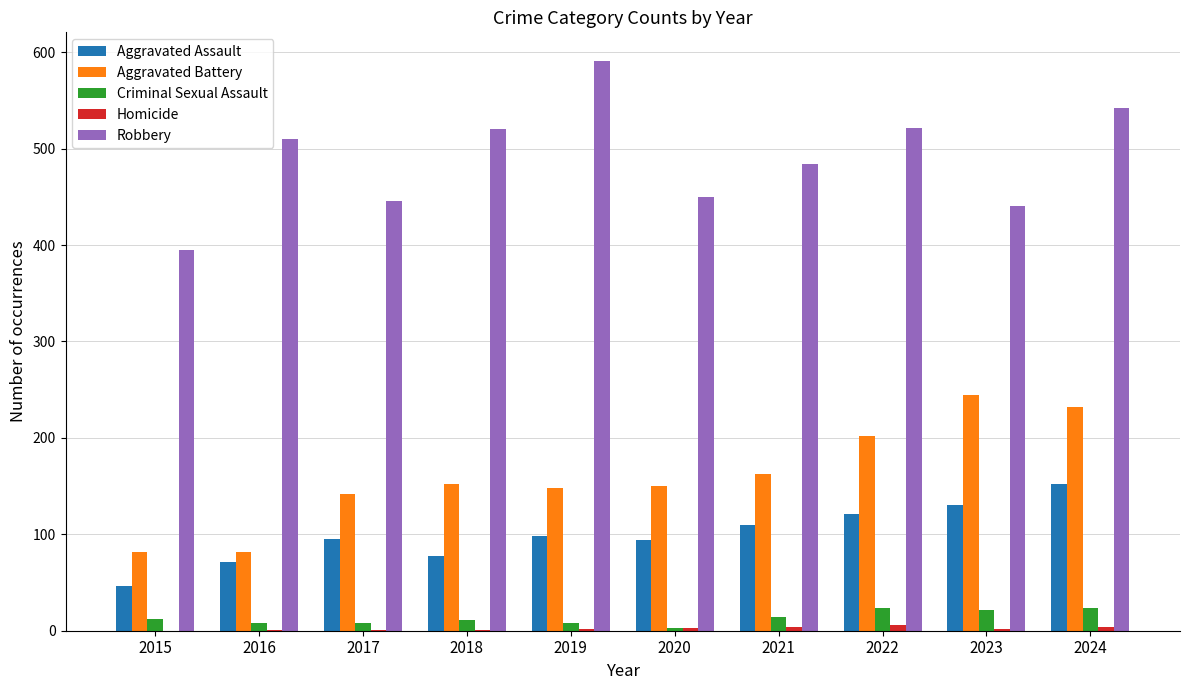

Which series changed the most between 2017 and 2018?

Robbery